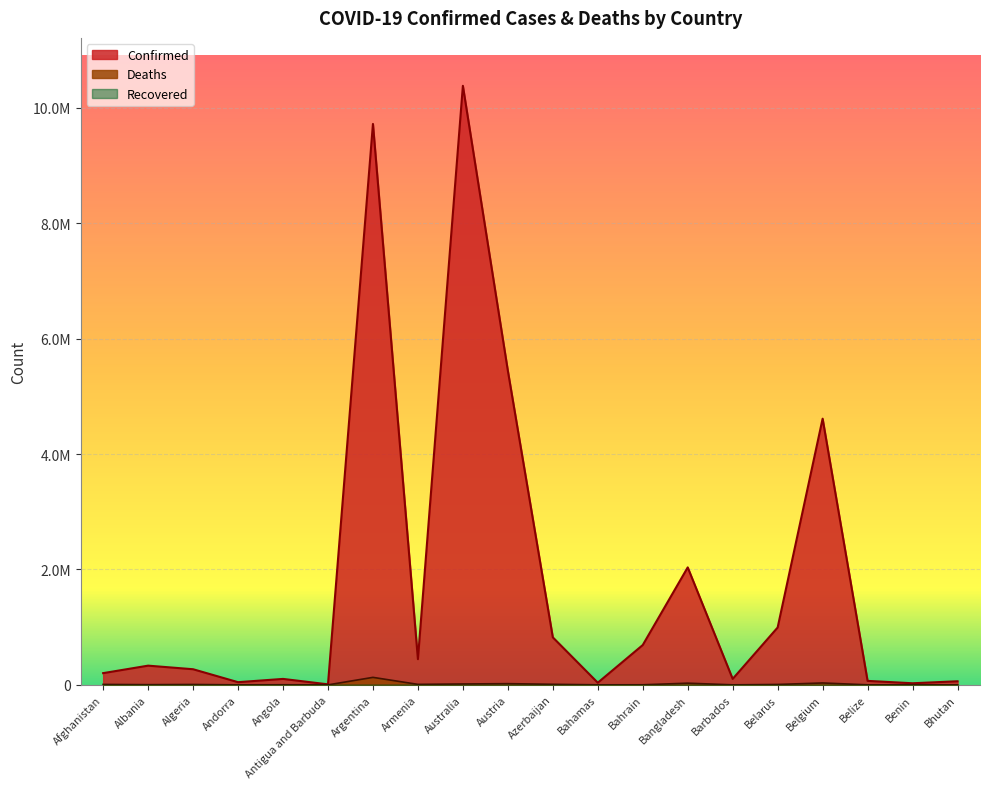

Which has a higher value, Argentina or Bangladesh?

Argentina